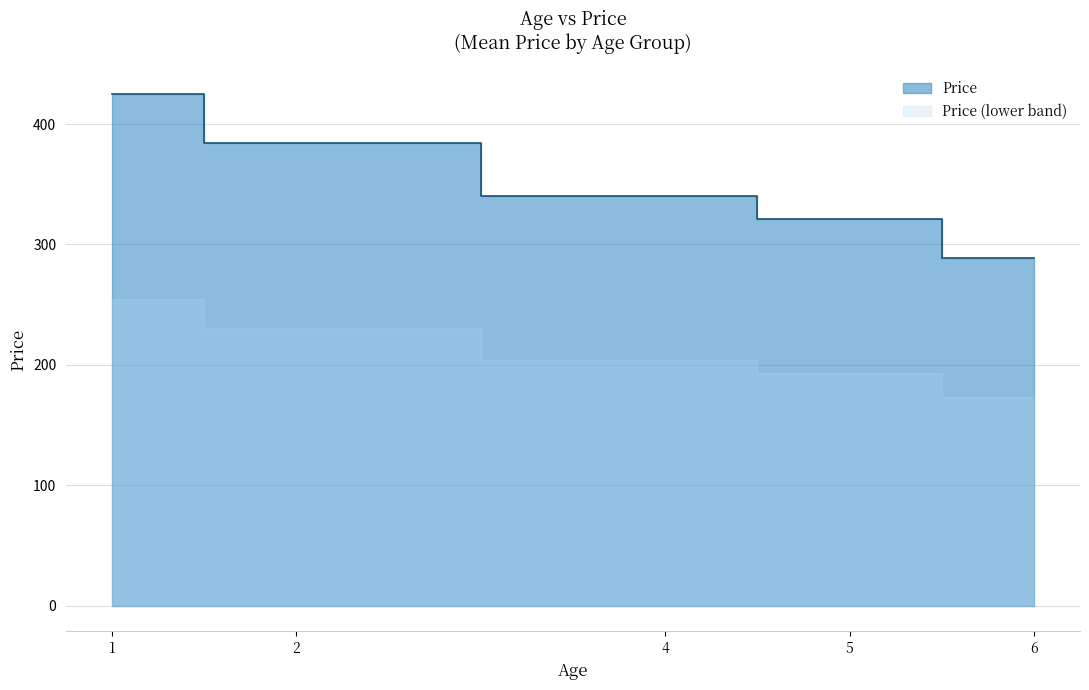

What is the greatest value displayed?

425